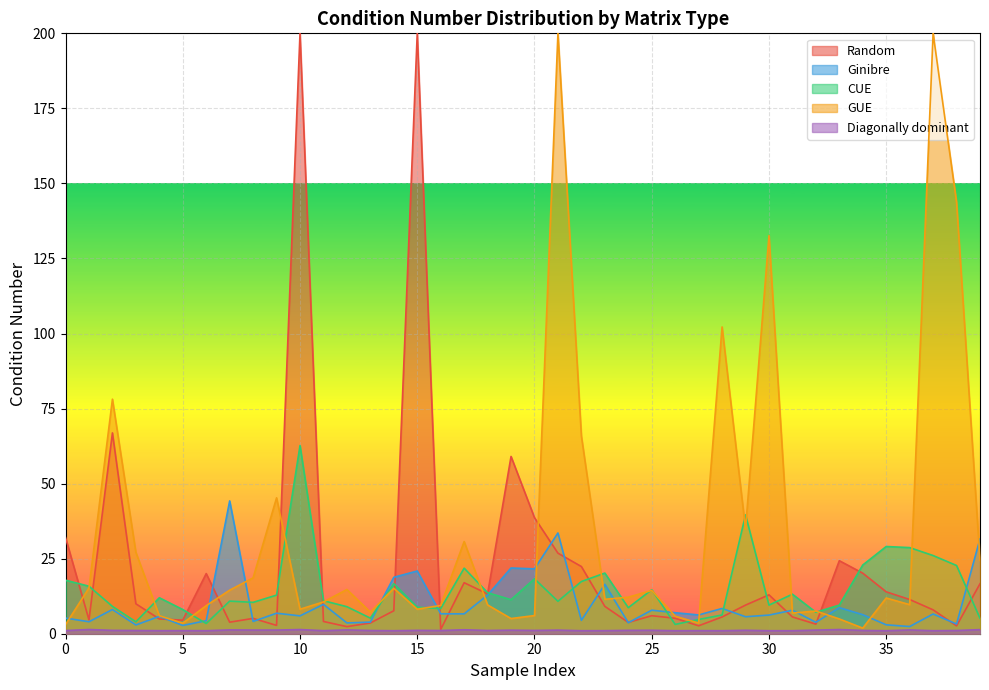

Which series has the largest total across all categories?

GUE